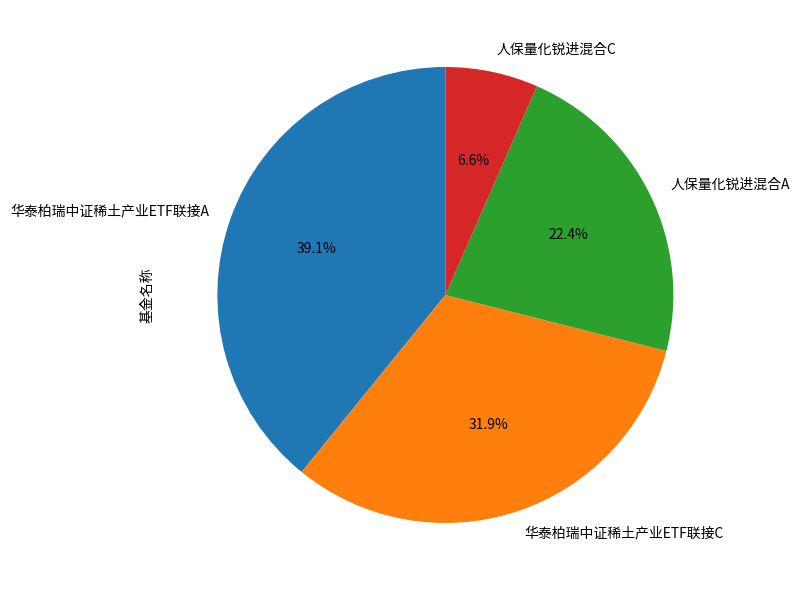

Combined, do 人保量化锐进混合C and 华泰柏瑞中证稀土产业ETF联接A account for over 50%?

No